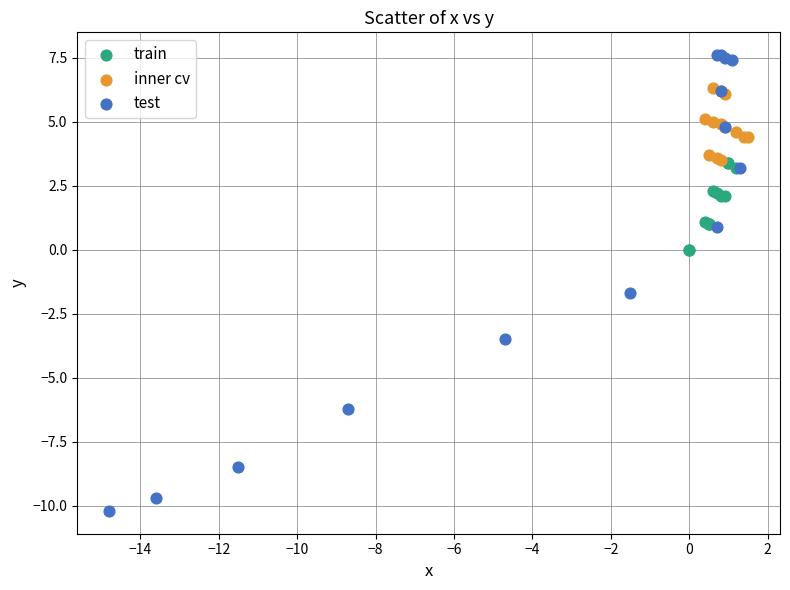

Which series contains the lowest Y value?

test